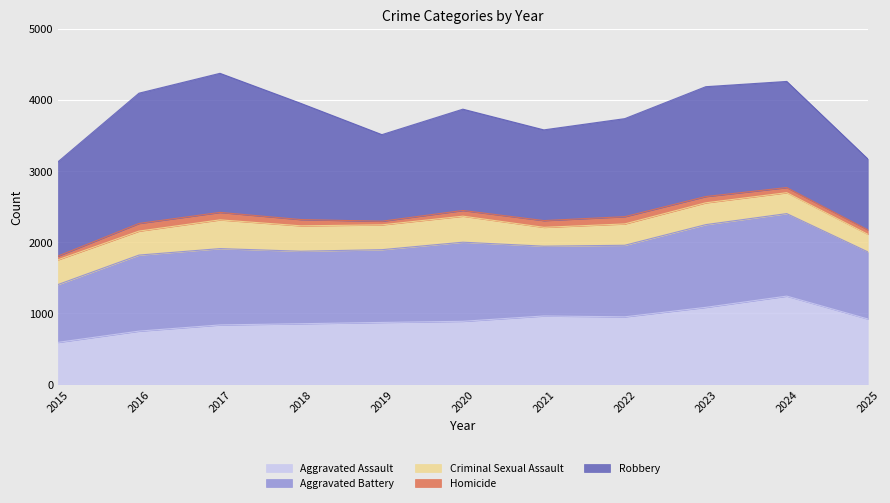

At how many categories does at least one series exceed 1044?

10